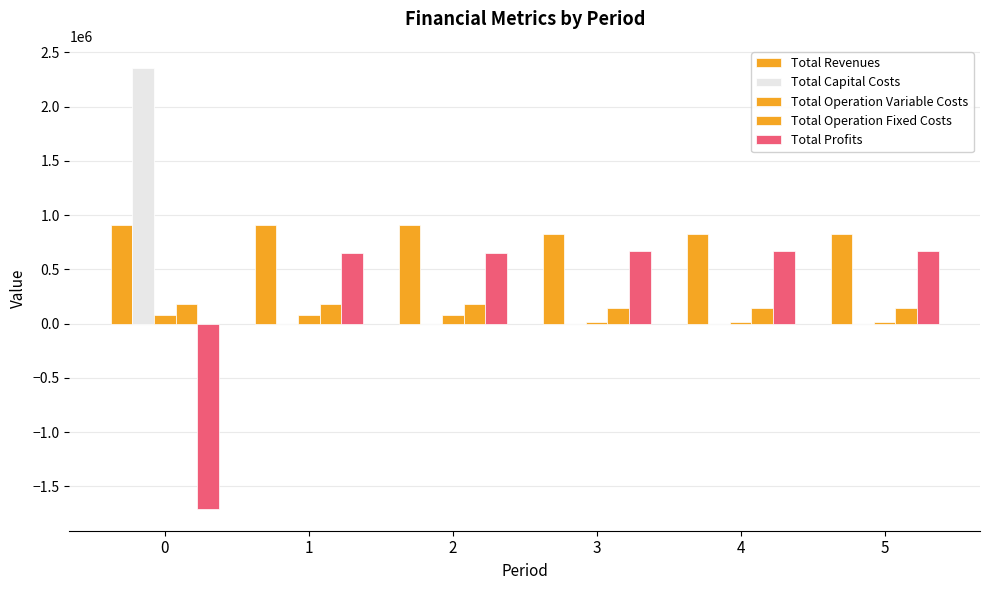

List the labels in order of Total Operation Fixed Costs value, smallest first.

3, 4, 5, 0, 1, 2